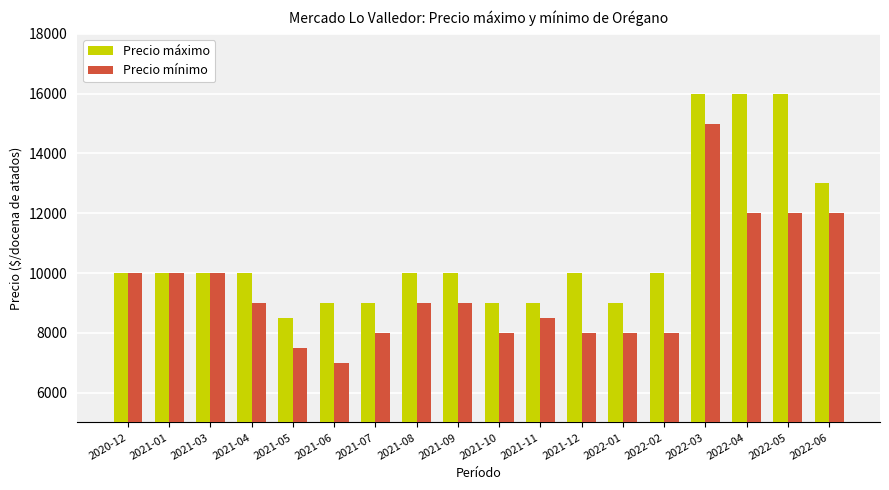

Read the Precio mínimo value at 2021-07, to the nearest 100.

8000